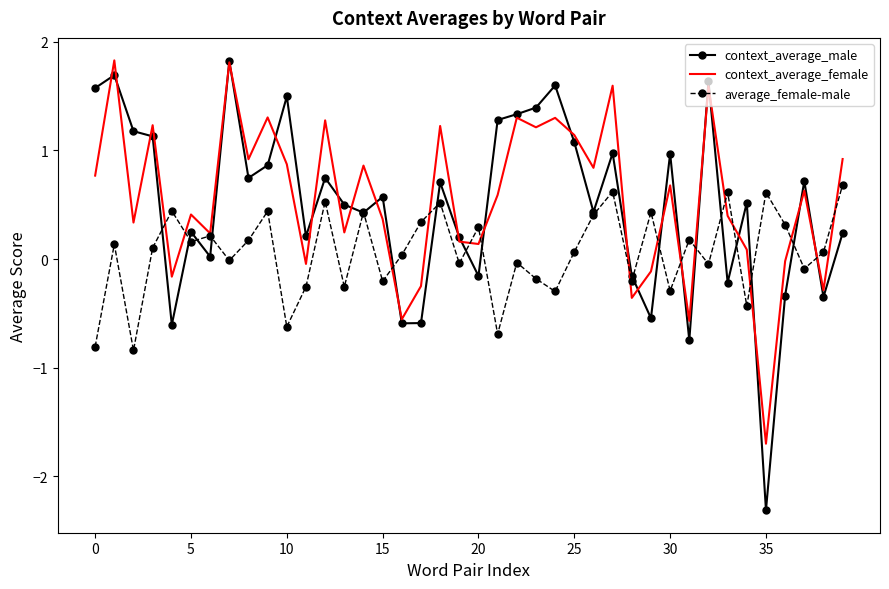

What is the minimum value shown in the chart?

-2.3